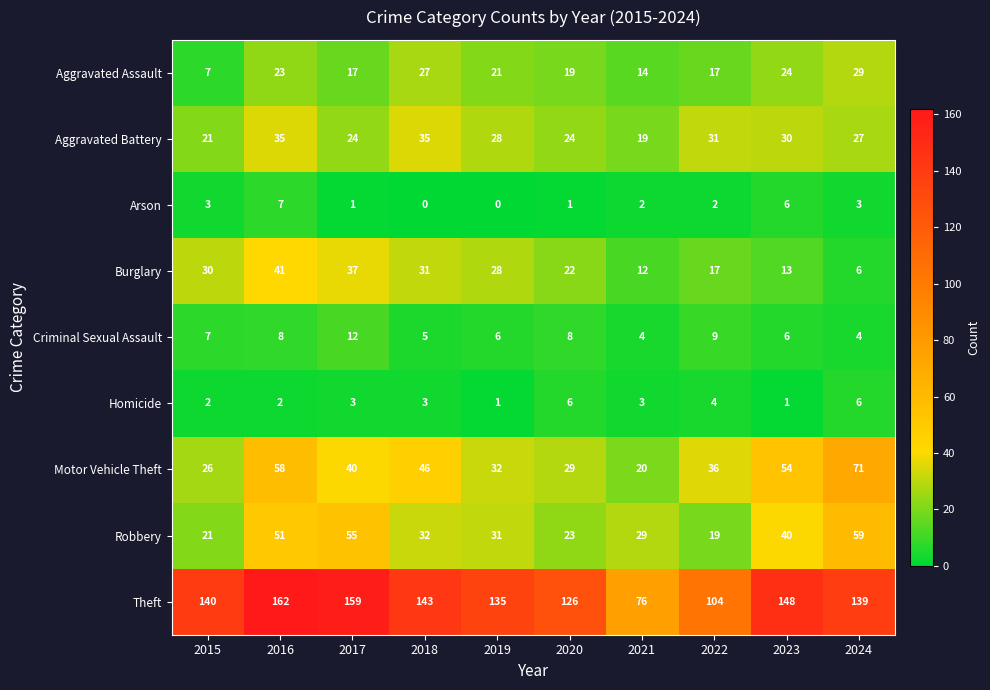

What is the spread (max minus min) of values at 2023?

147